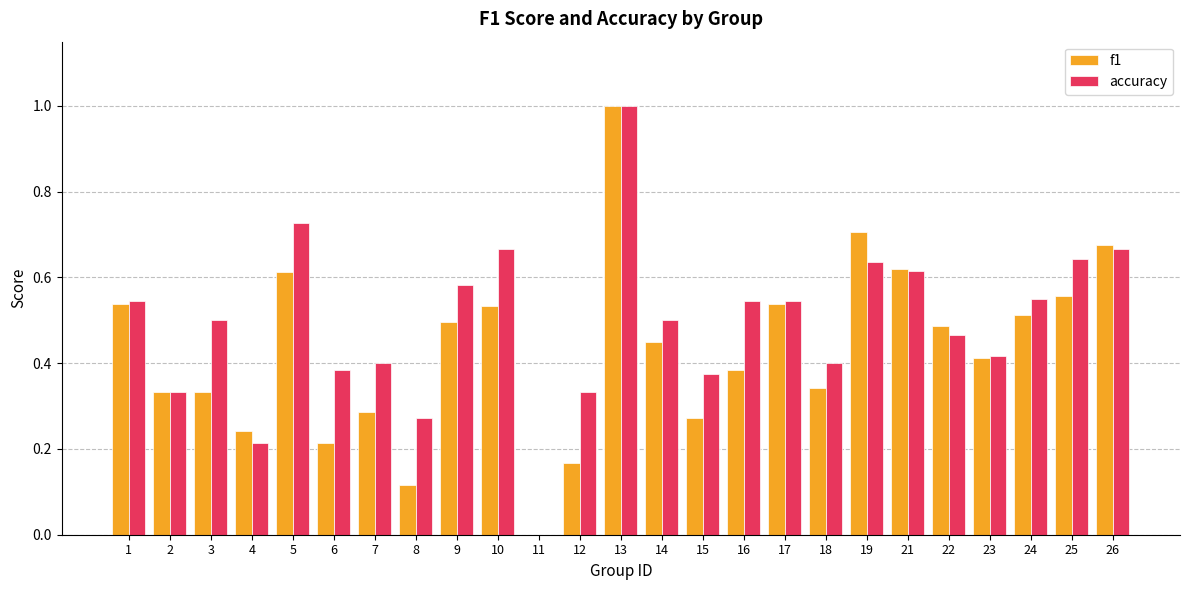

Between 13 and 16, which series saw the biggest shift?

f1